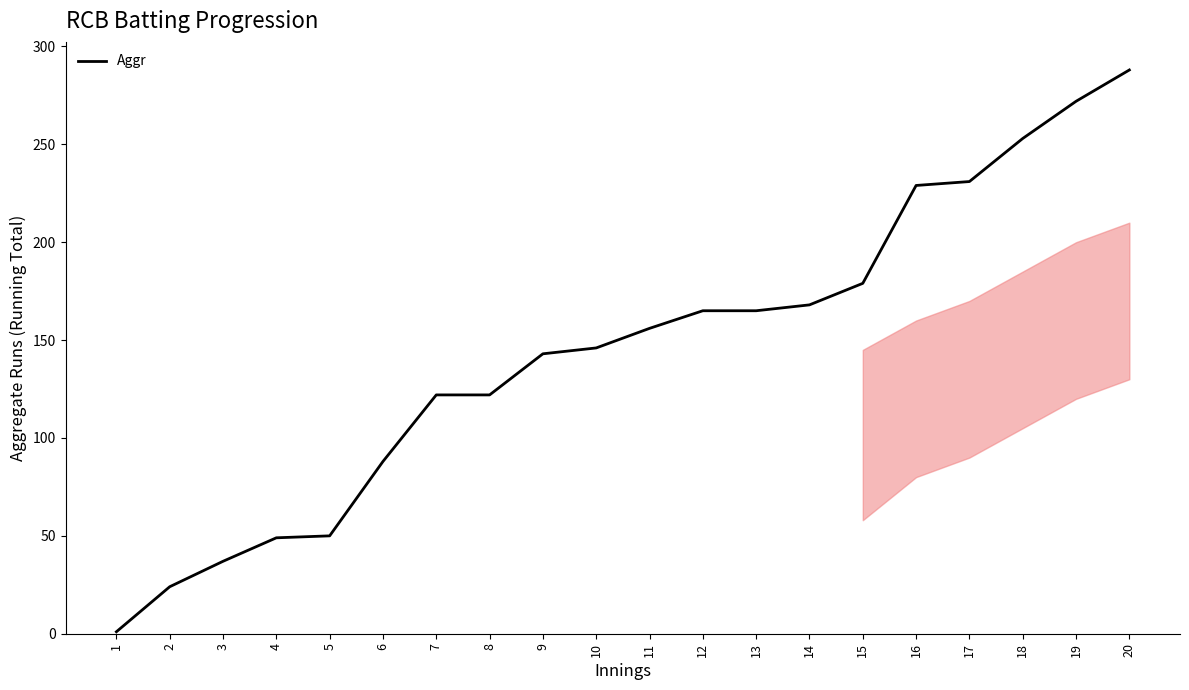

What value does the data have at 6, to the nearest 5?

90